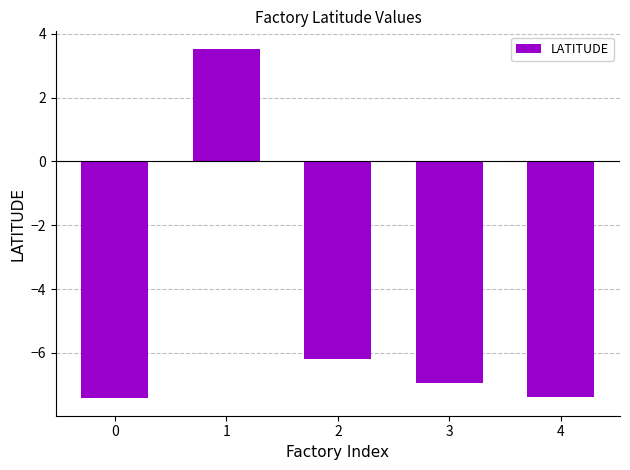

Is it true that the value at 1 is 3.5?

True